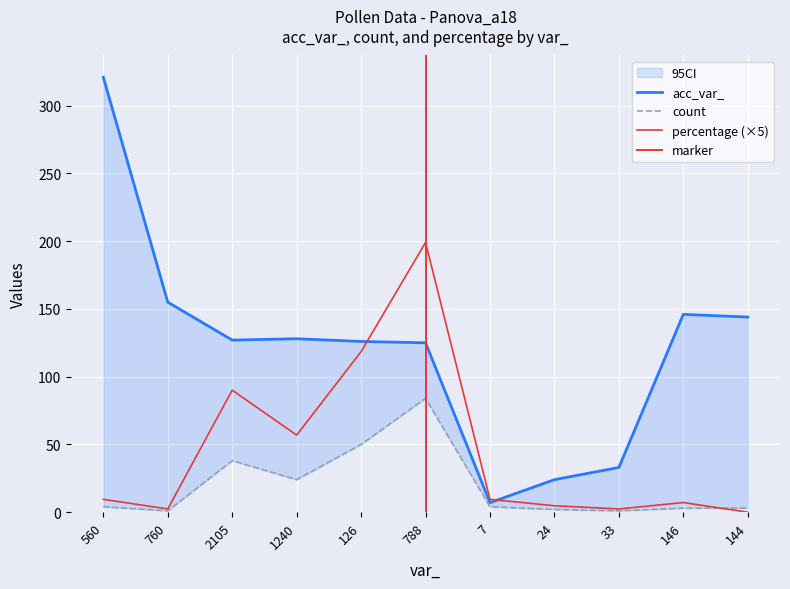

Which category has the highest value in the acc_var_ series?

560